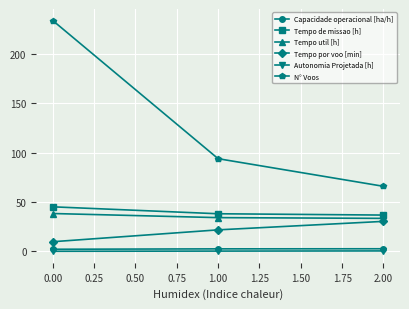

Which series has the widest spread of values?

N° Voos